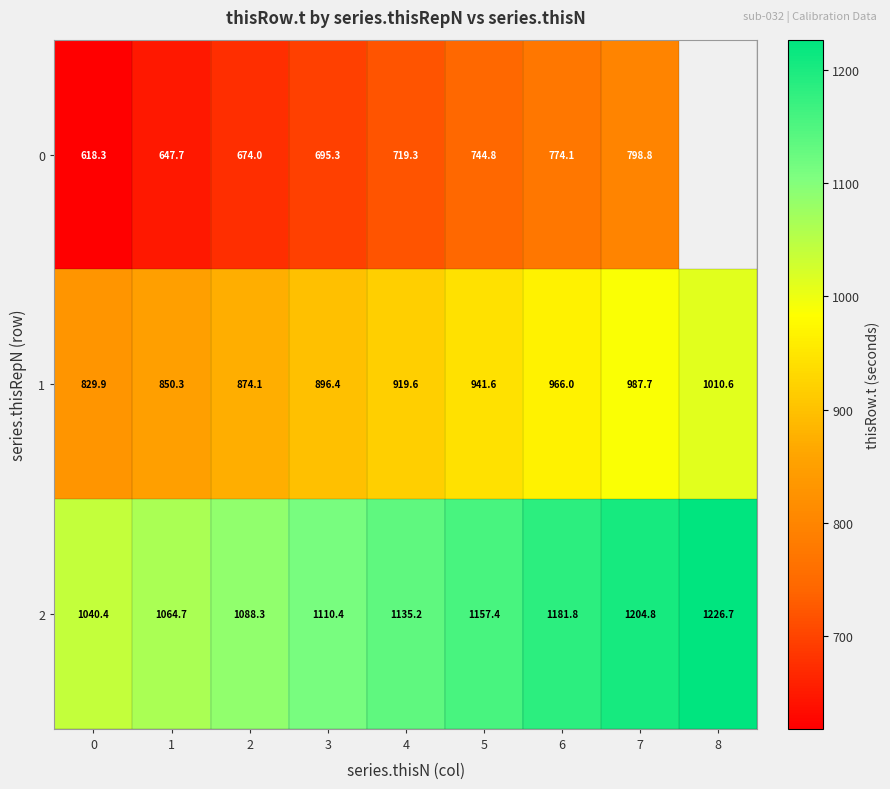

Is the value of 2 at 8 greater than the value of 1 at 8?

Yes